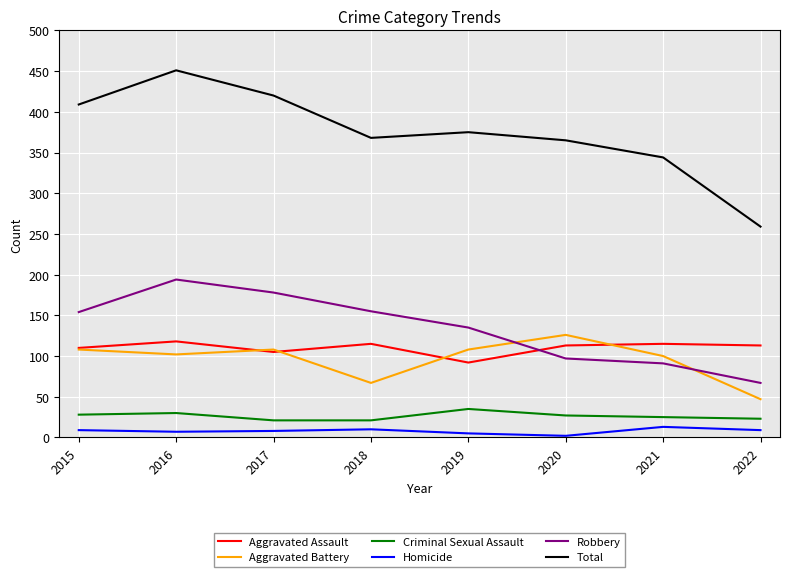

How many interior local valleys does the Homicide series have?

2